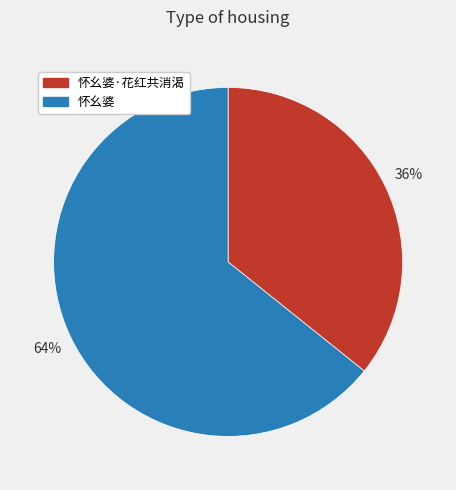

Is it true that 怀幺婆·花红共消渴 is 49% of the pie?

False